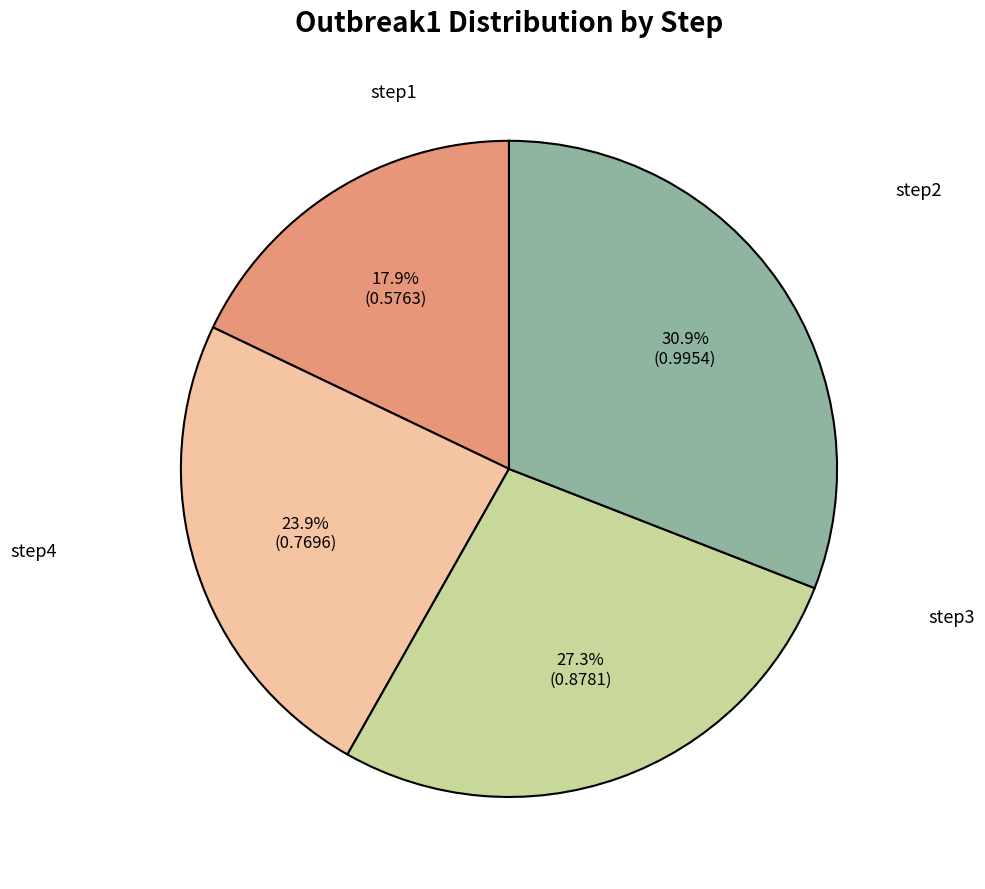

How many segments does this pie chart have?

4